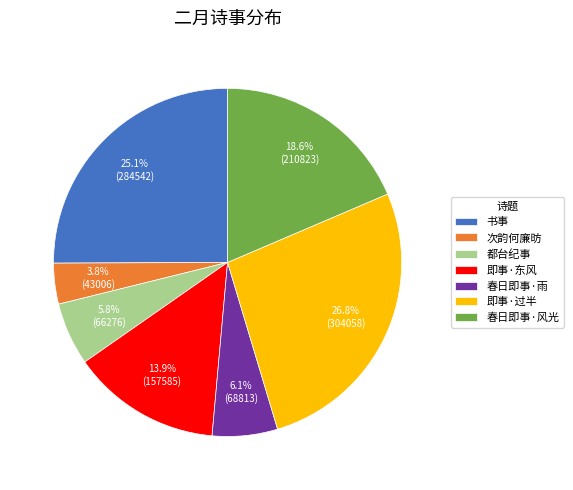

What portion of the pie excludes 都台纪事?

94.2%